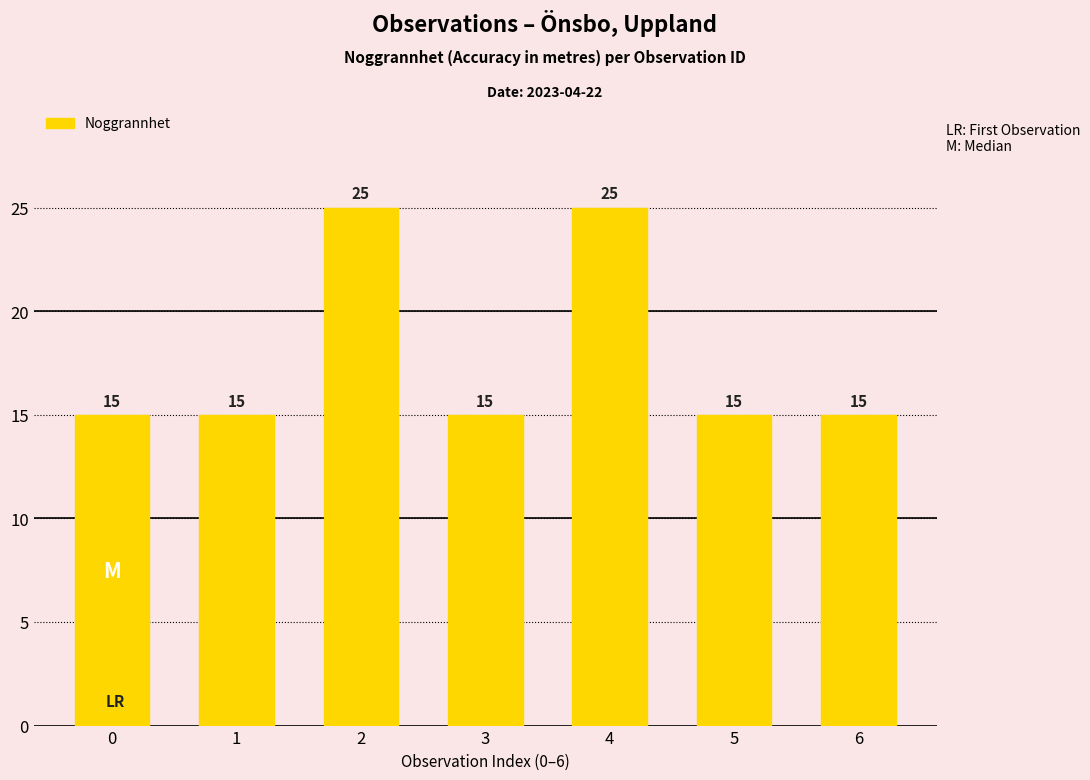

What is the smallest value displayed?

15